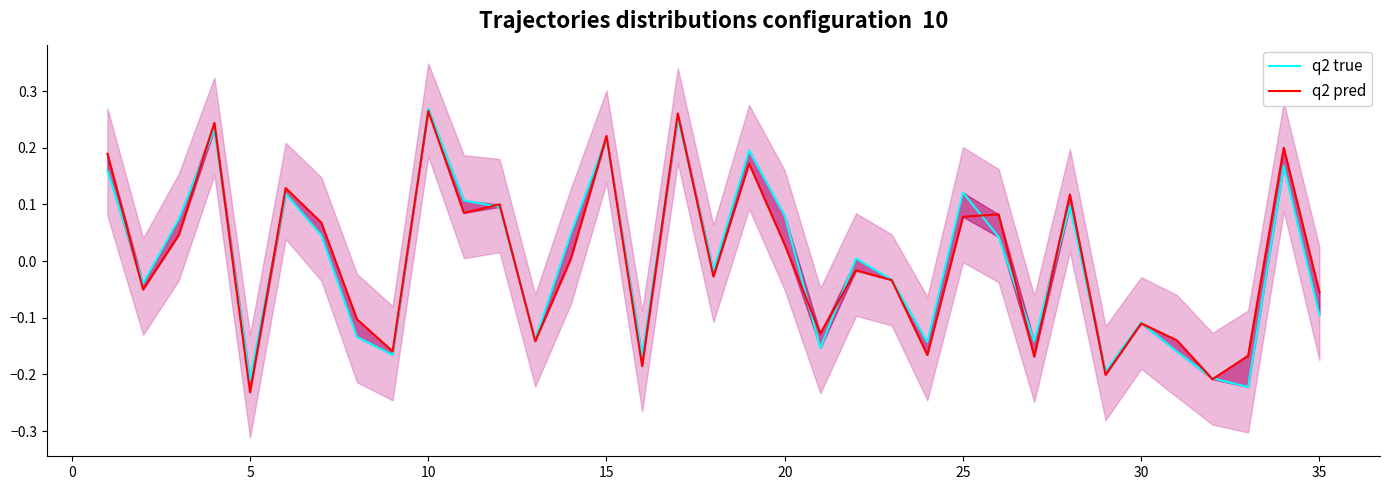

True or false: q2 pred and q2 true intersect in this chart.

True